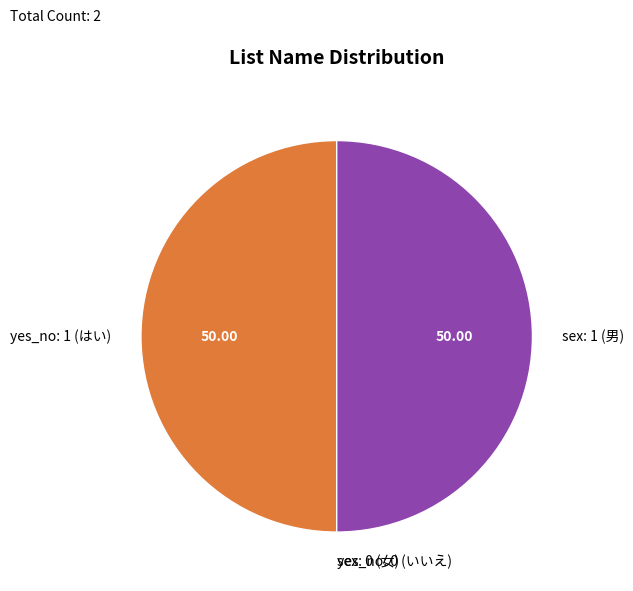

Approximately how many times larger is the value at sex: 1 (男) compared to yes_no: 1 (はい)?

1.0